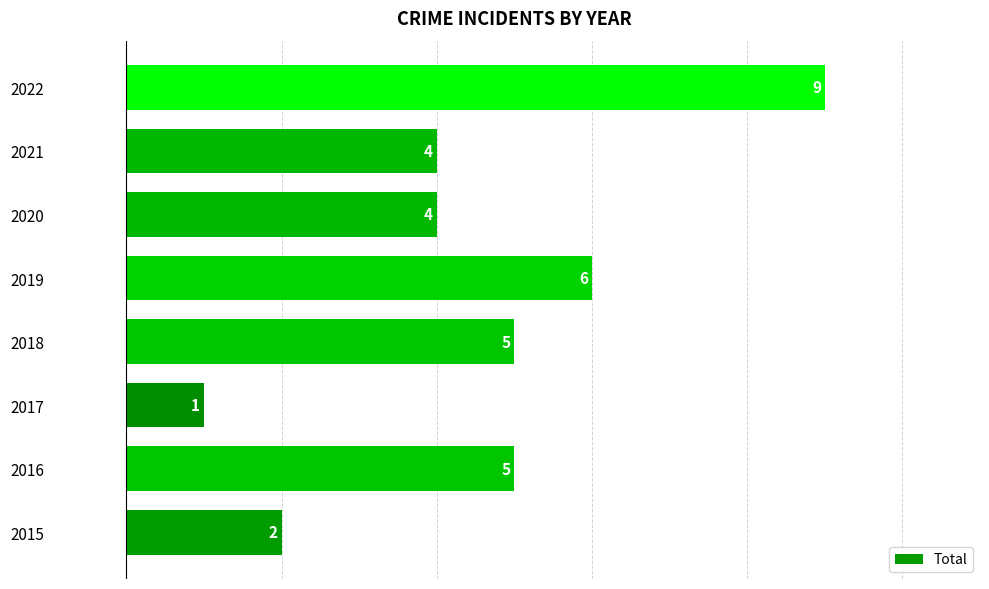

Reading bottom to top, what are all the values shown in this chart?

2015=2	2016=5	2017=1	2018=5	2019=6	2020=4	2021=4	2022=9